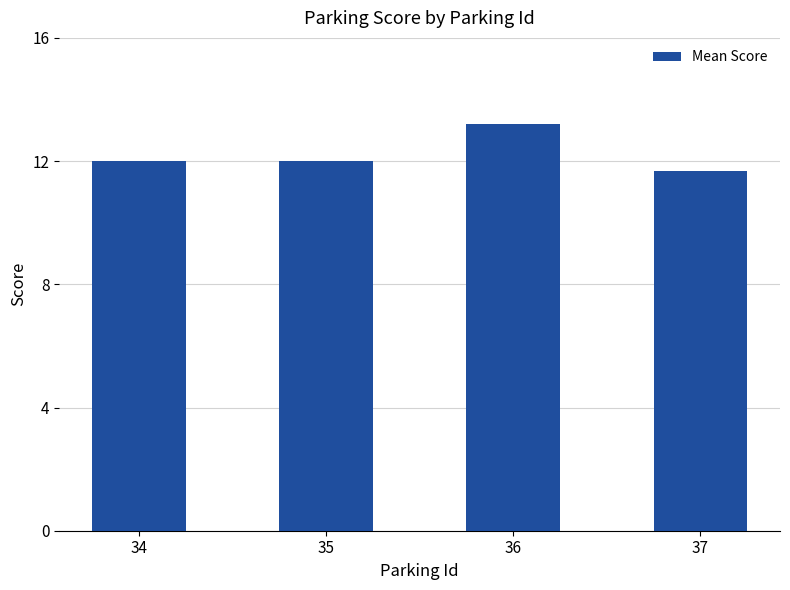

What is the value of the 3rd bar from the left?

13.2